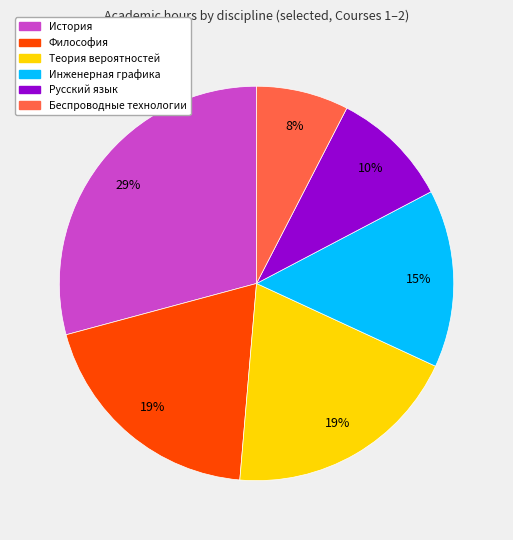

To the nearest percent, what is the difference between the Теория вероятностей and История slice percentages?

10%